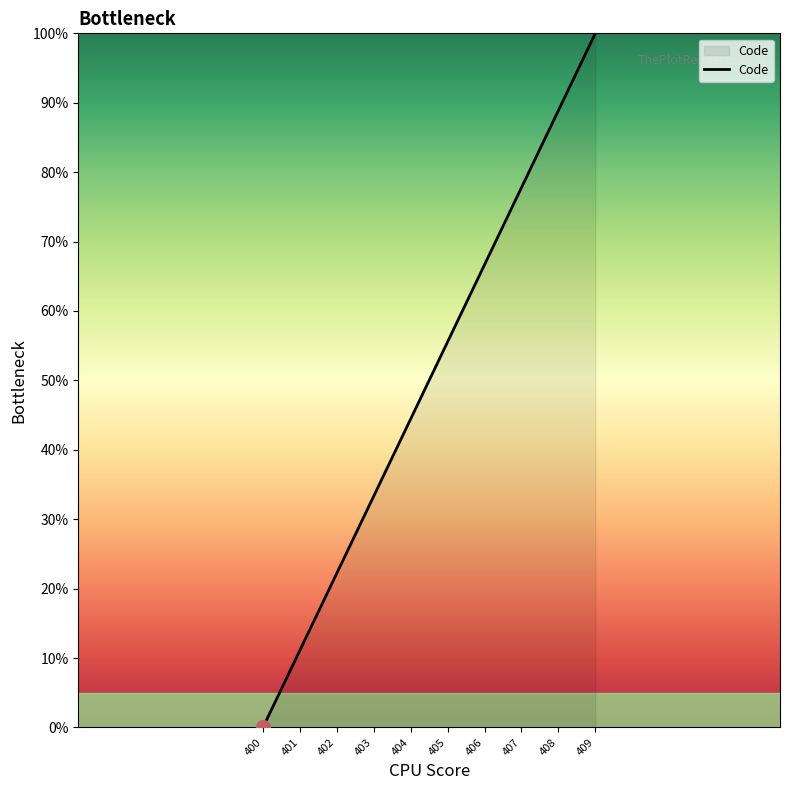

True or false: there are more than 2 points higher than both neighbors.

False